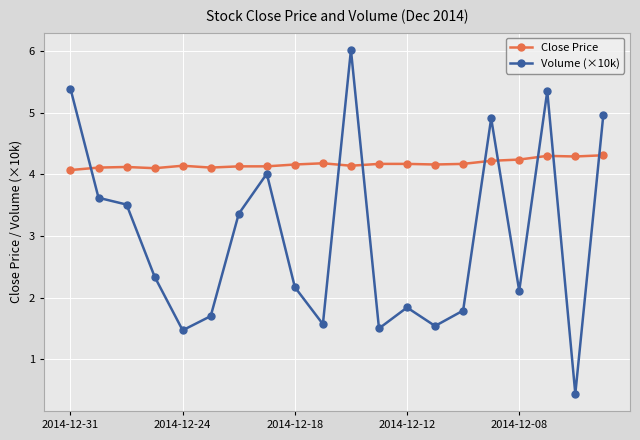

How many distinct data groups are displayed?

2